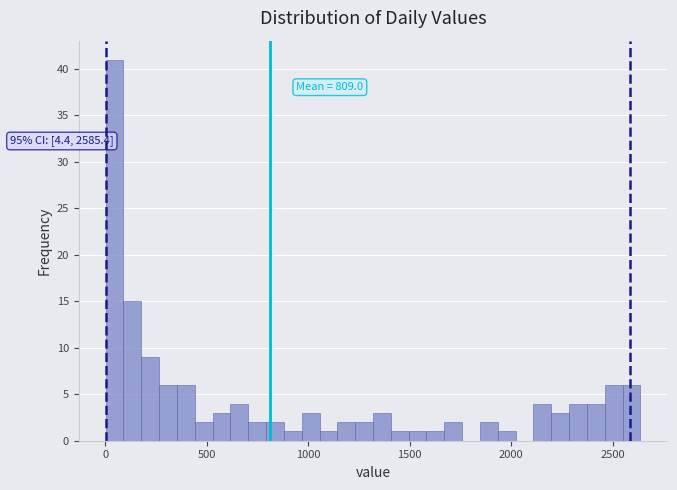

Around what value on the x-axis is the tallest bar? Give the approximate position of its centre, as read against the axis.

50